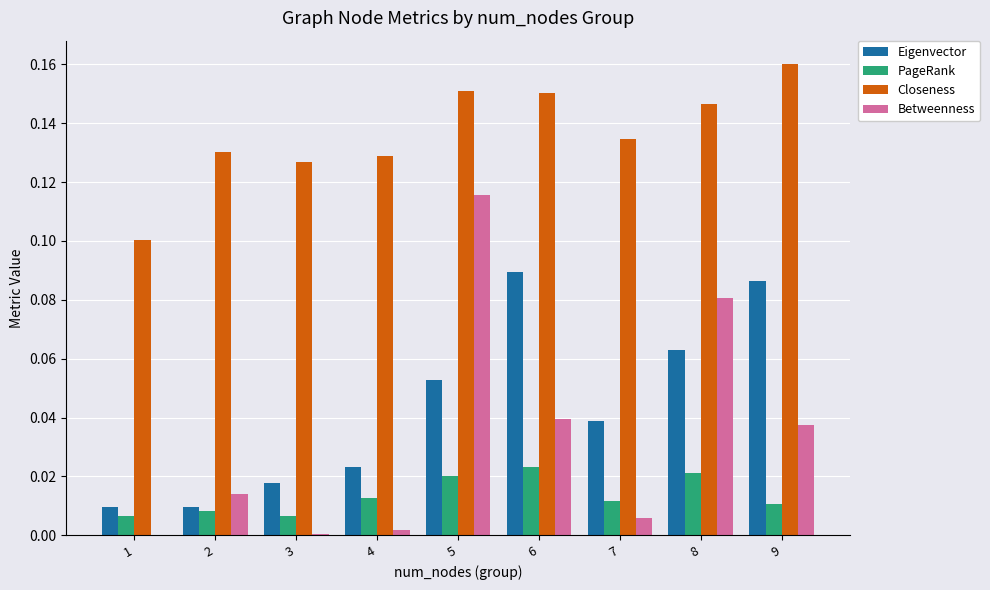

Which category has the highest value in the Betweenness series?

5